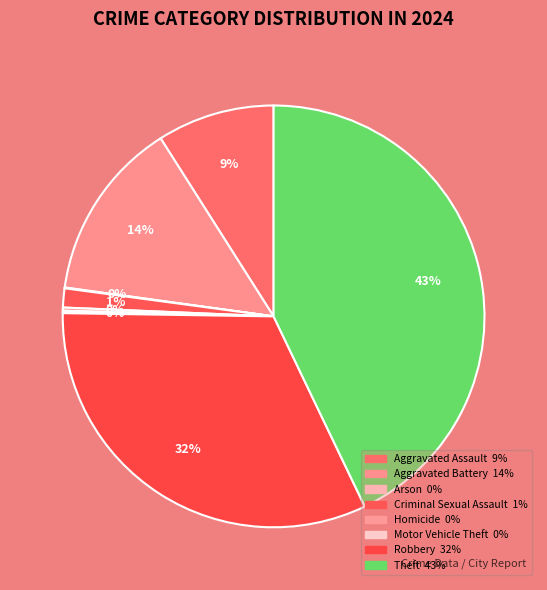

Which has a higher value, Aggravated Battery or Aggravated Assault?

Aggravated Battery